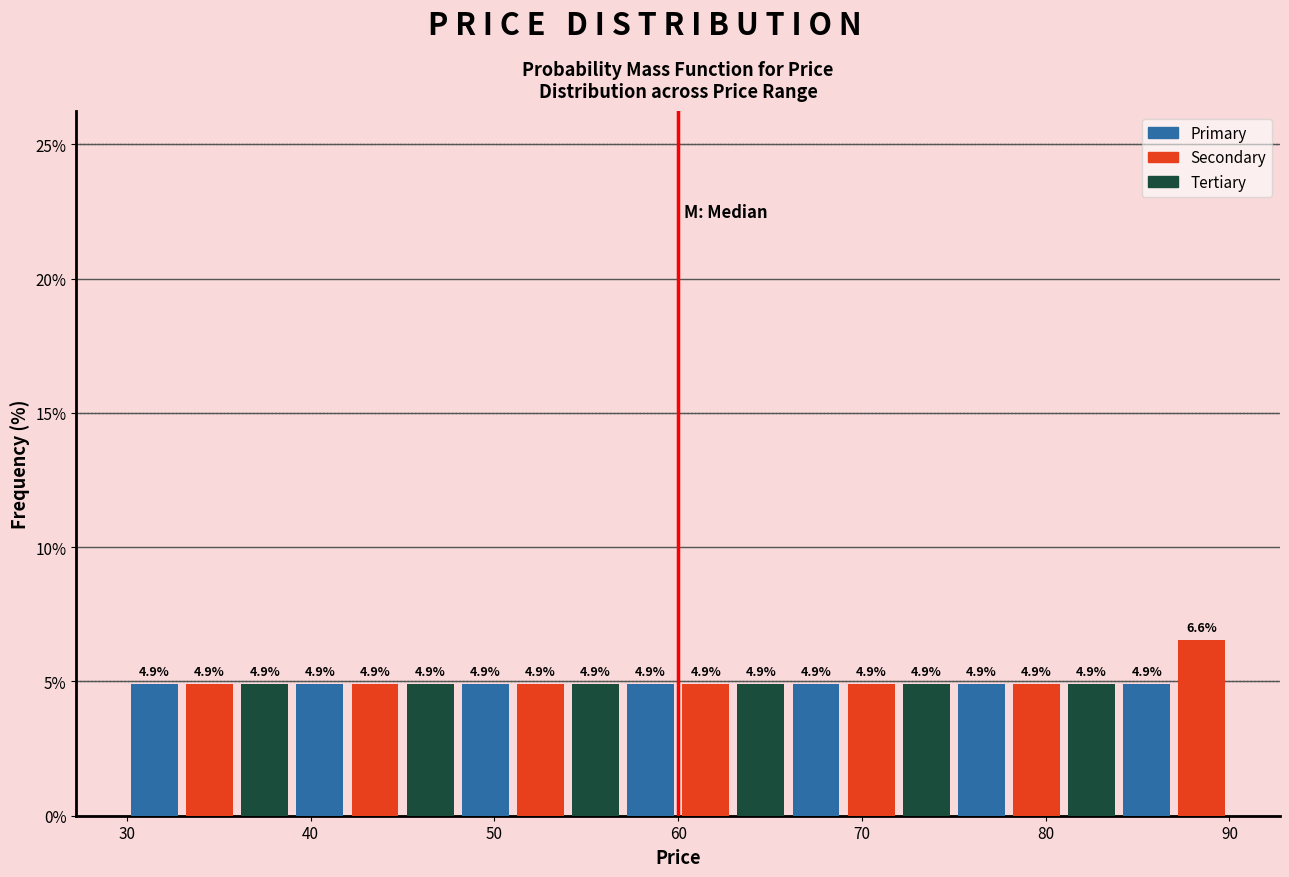

Read against the x-axis, roughly where is the centre of the tallest bar?

89